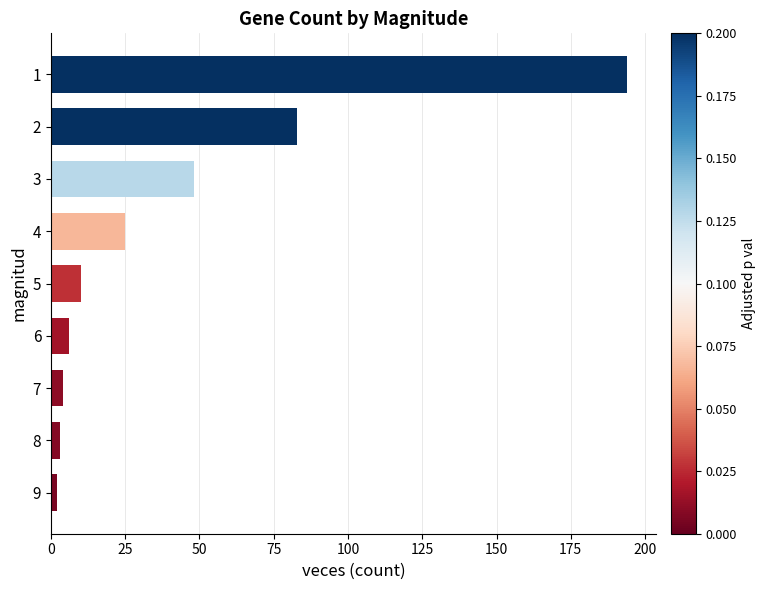

What is the difference between the maximum and minimum values?

192